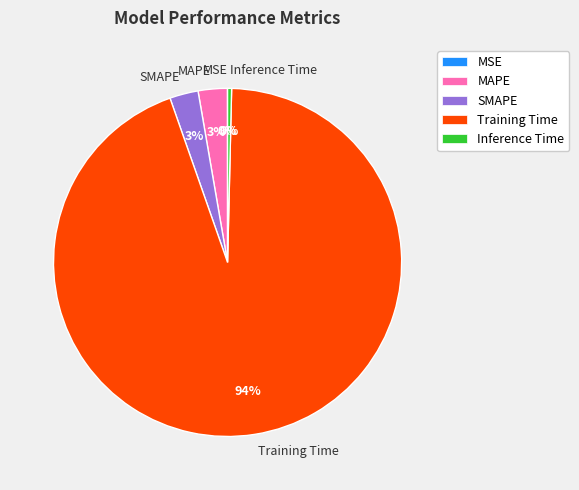

Do Training Time and MAPE together represent more than half of the pie?

Yes